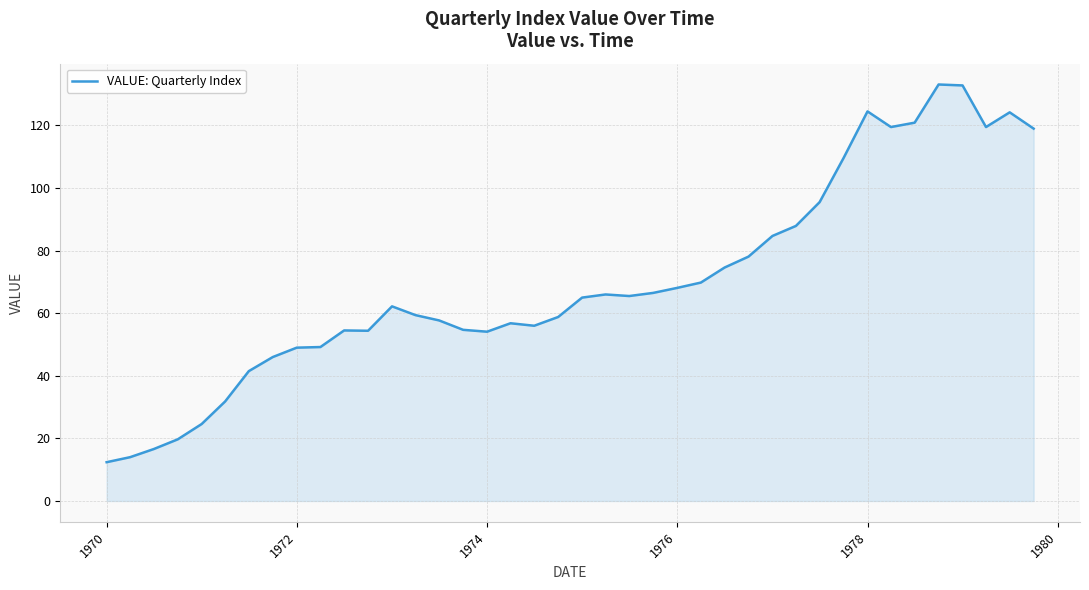

How many lines are shown in the chart?

1